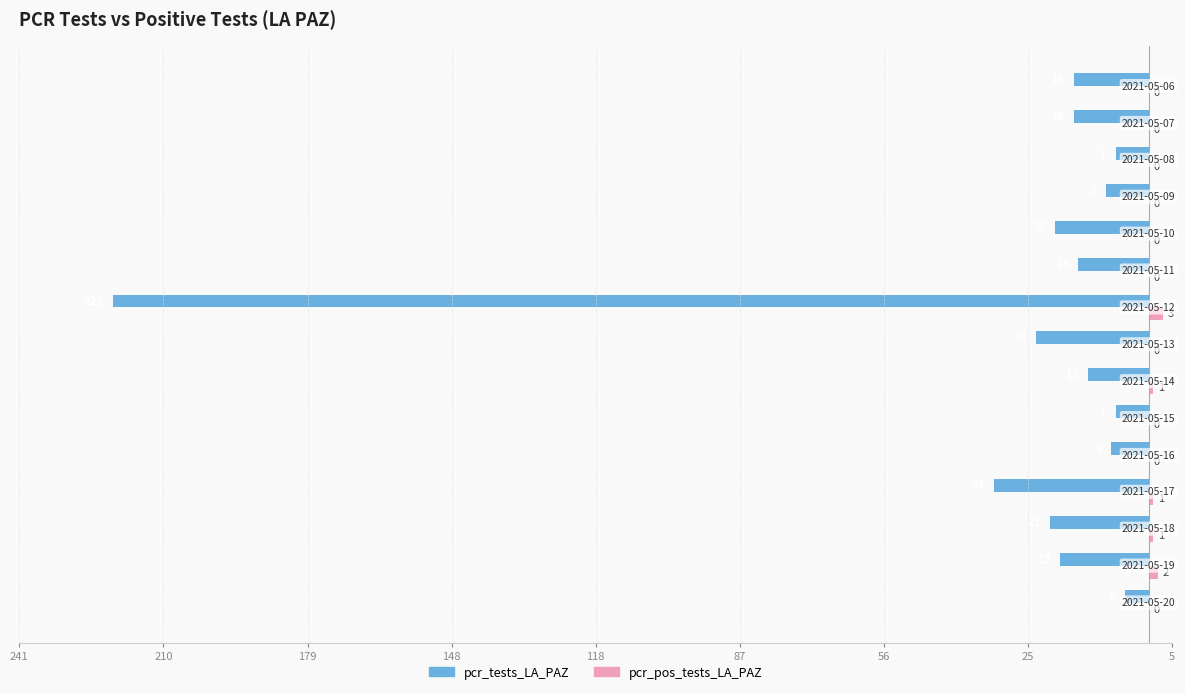

What are all the series names shown in the legend?

pcr_tests_LA_PAZ, pcr_pos_tests_LA_PAZ